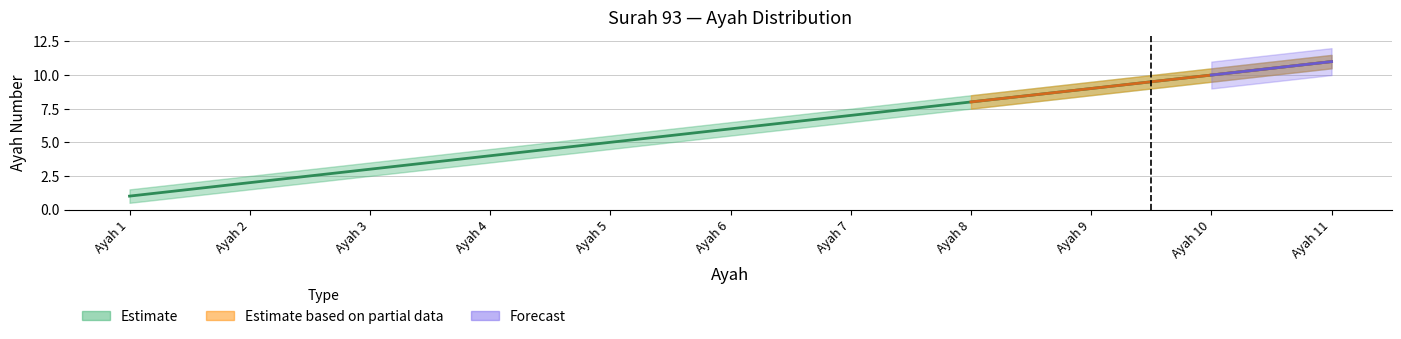

Count the ayah values in the range 3 to 9.

7